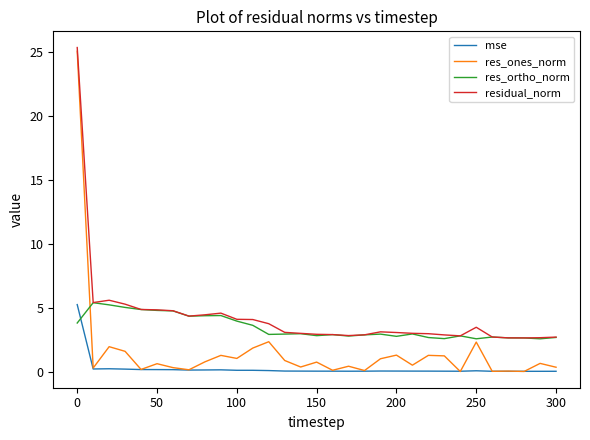

List the series in order of their overall mean, lowest first.

mse, res_ones_norm, res_ortho_norm, residual_norm